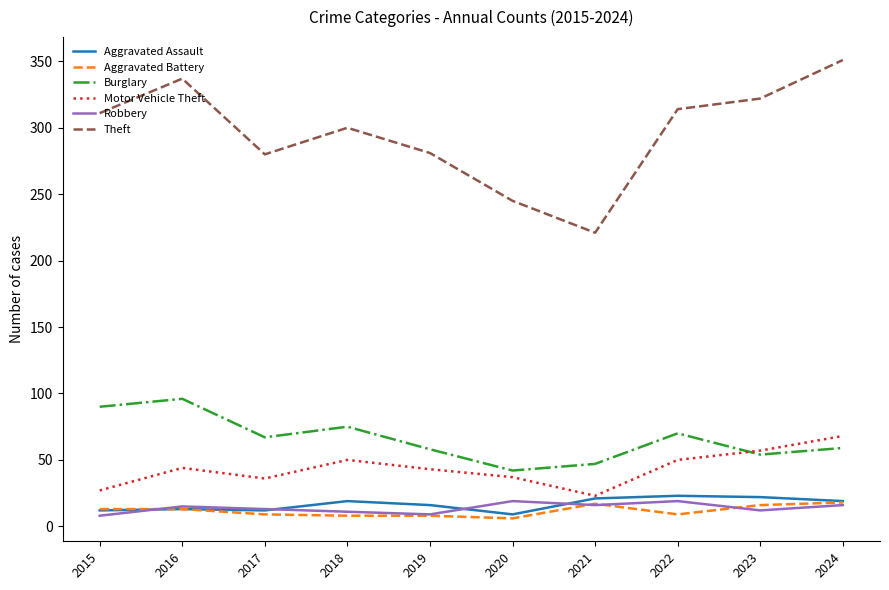

What is the difference between the maximum and minimum values in the Motor Vehicle Theft series?

45